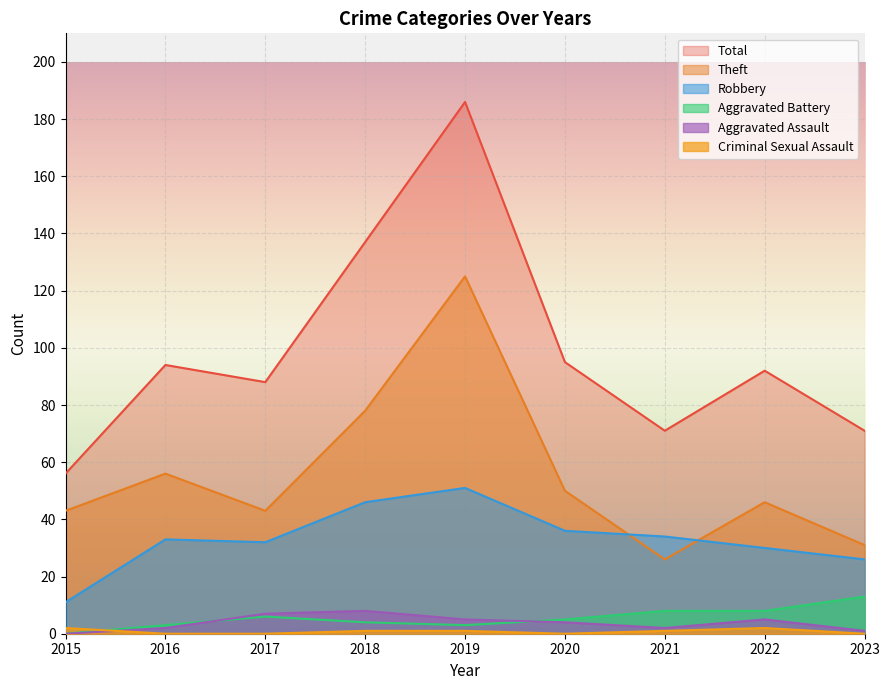

At which category does Theft reach its first local peak?

2016